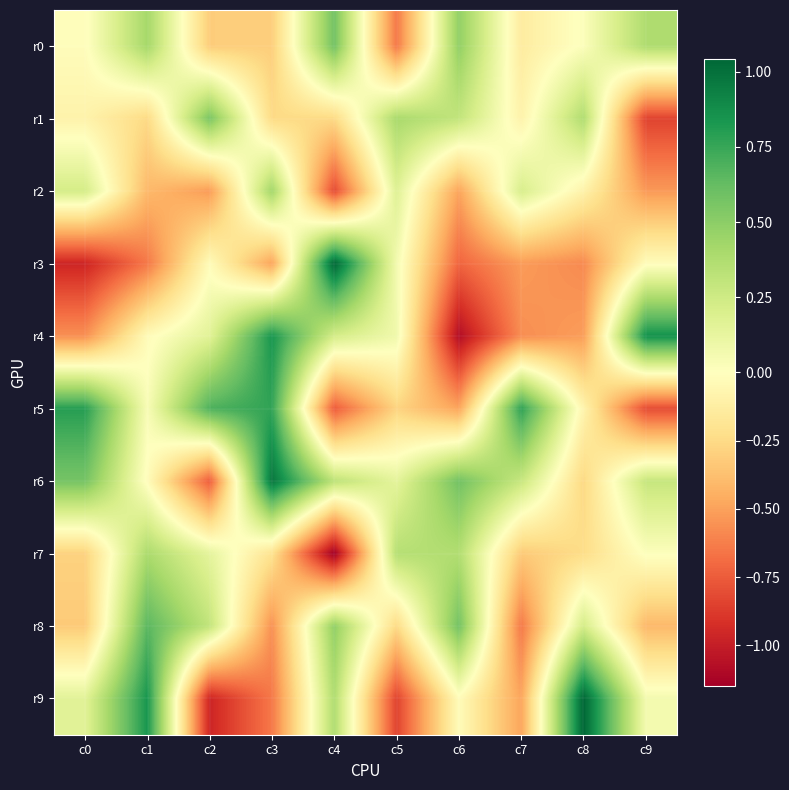

At how many categories does at least one series exceed 0?

10